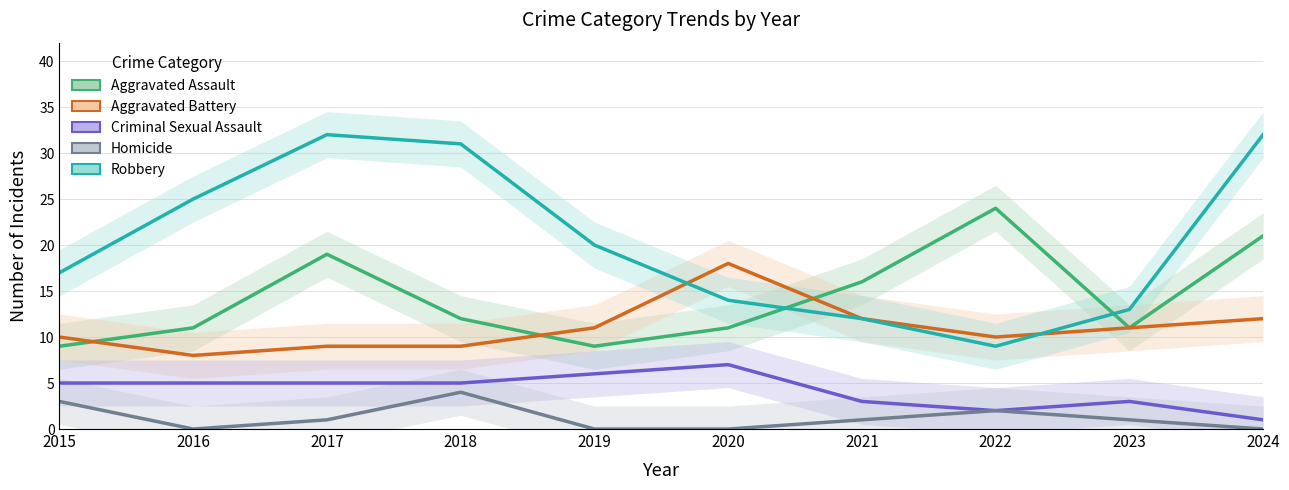

True or false: Aggravated Battery and Criminal Sexual Assault cross at least once.

False